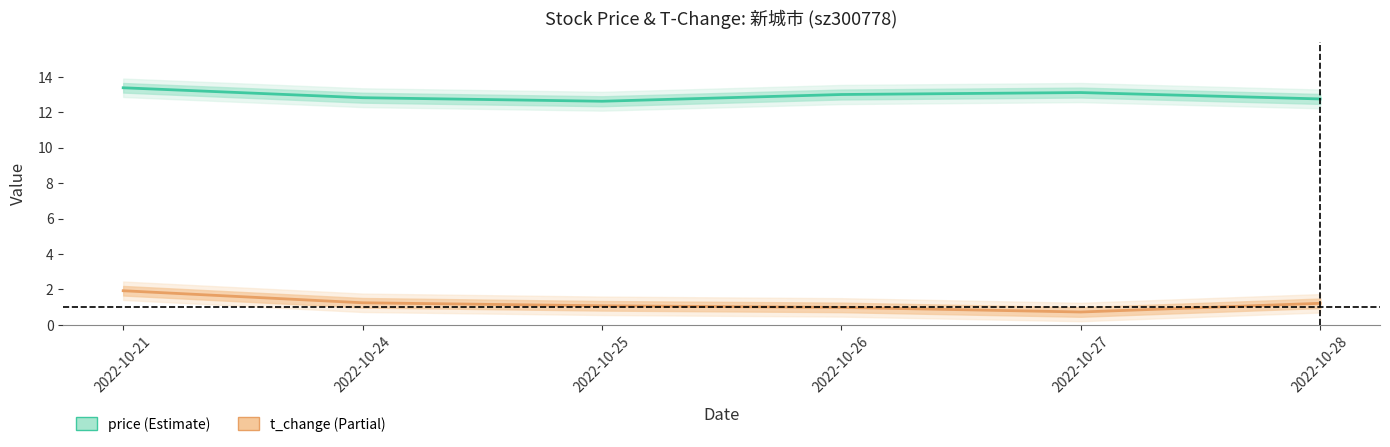

How many categories are shown in the chart?

6